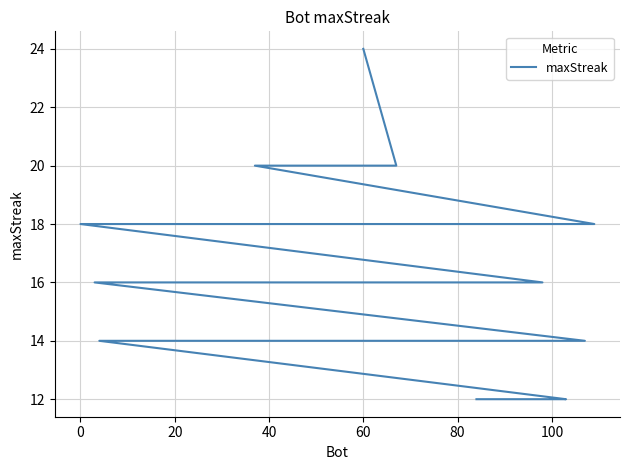

How many values are between 14 and 18?

32